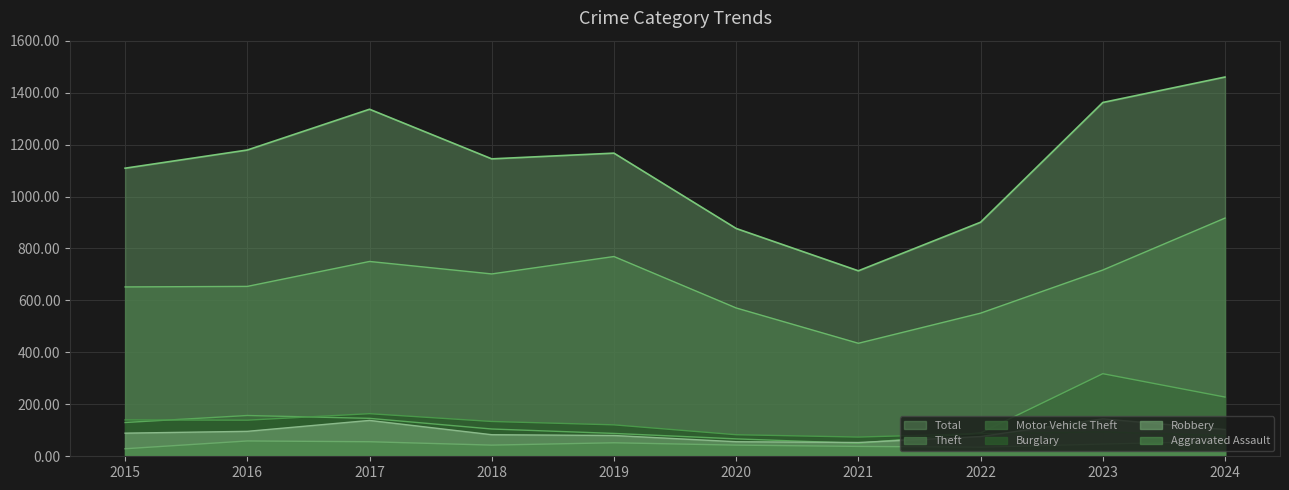

True or false: Aggravated Assault and Motor Vehicle Theft cross at least once.

False